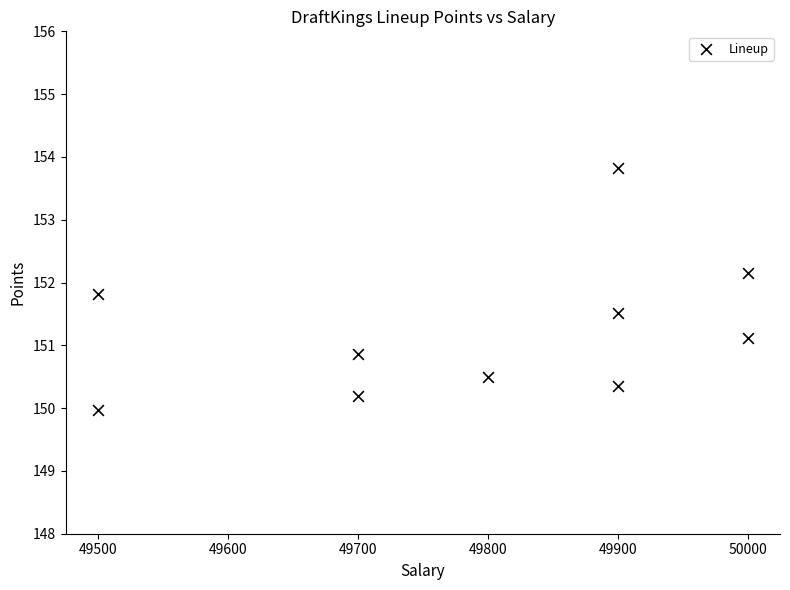

What is the average X value?

49790.0